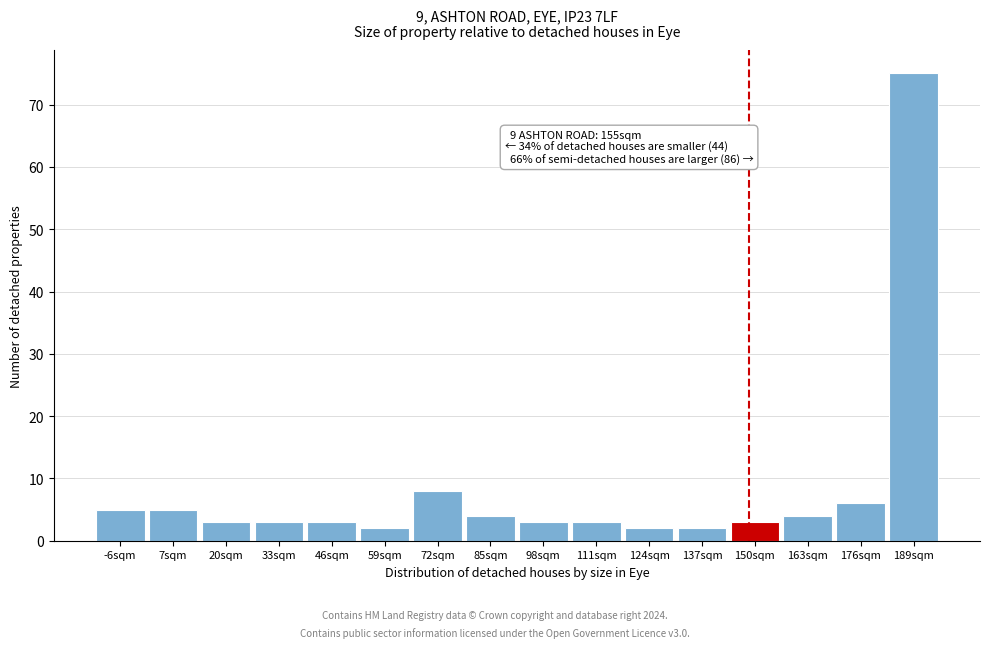

Reading left to right, extract all data points from this chart.

-6sqm=5	7sqm=5	20sqm=3	33sqm=3	46sqm=3	59sqm=2	72sqm=8	85sqm=4	98sqm=3	111sqm=3	124sqm=2	137sqm=2	150sqm=3	163sqm=4	176sqm=6	189sqm=75